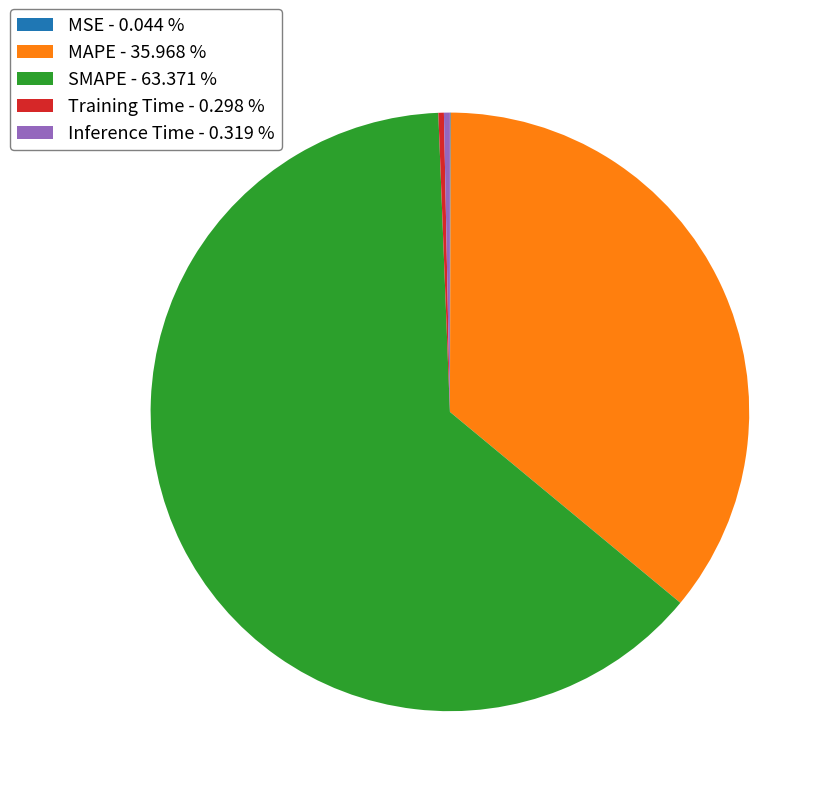

Combined, do Training Time and MAPE account for over 50%?

No